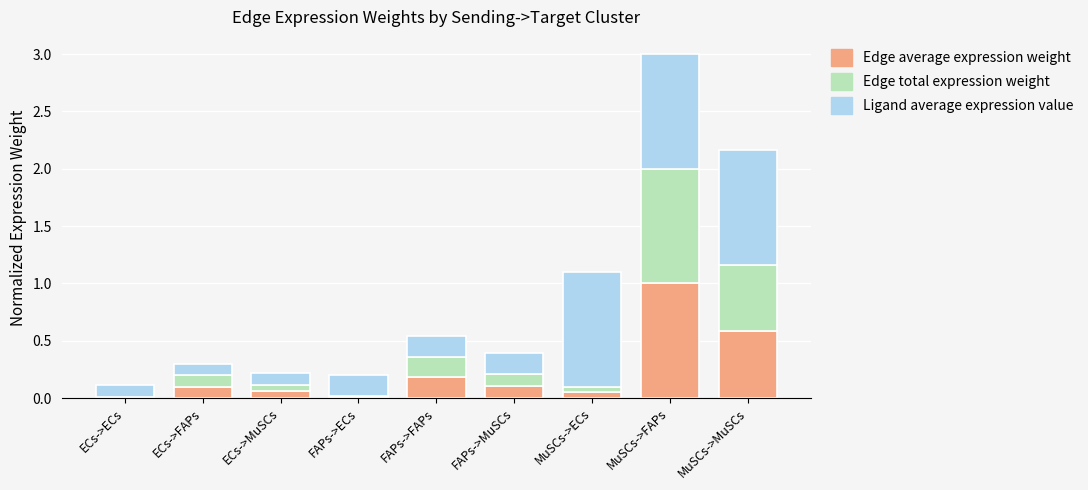

What is the total value across all series at ECs->FAPs?

0.3